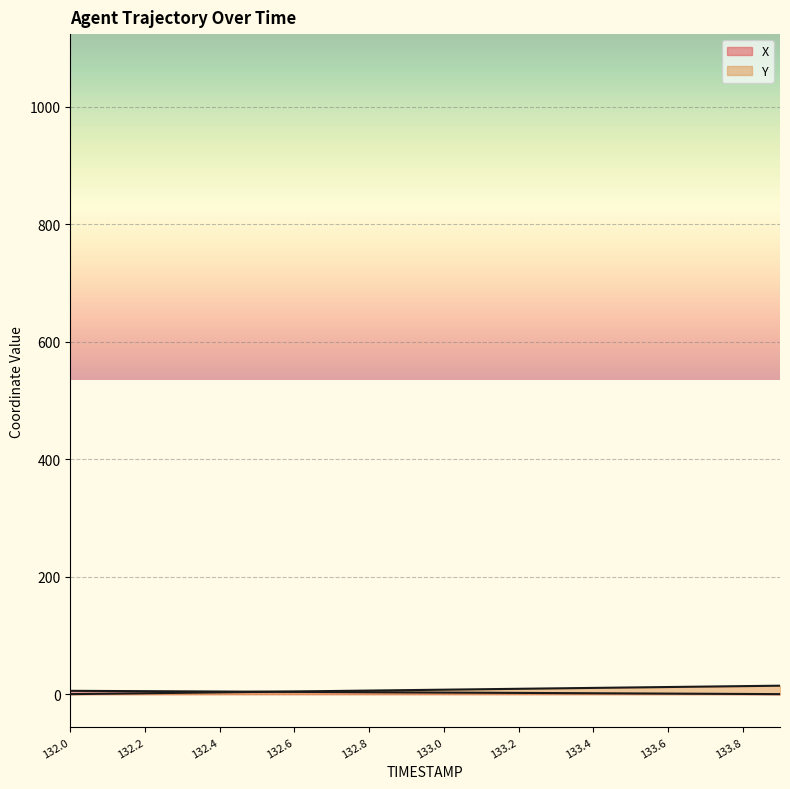

How many data points does each series have?

20